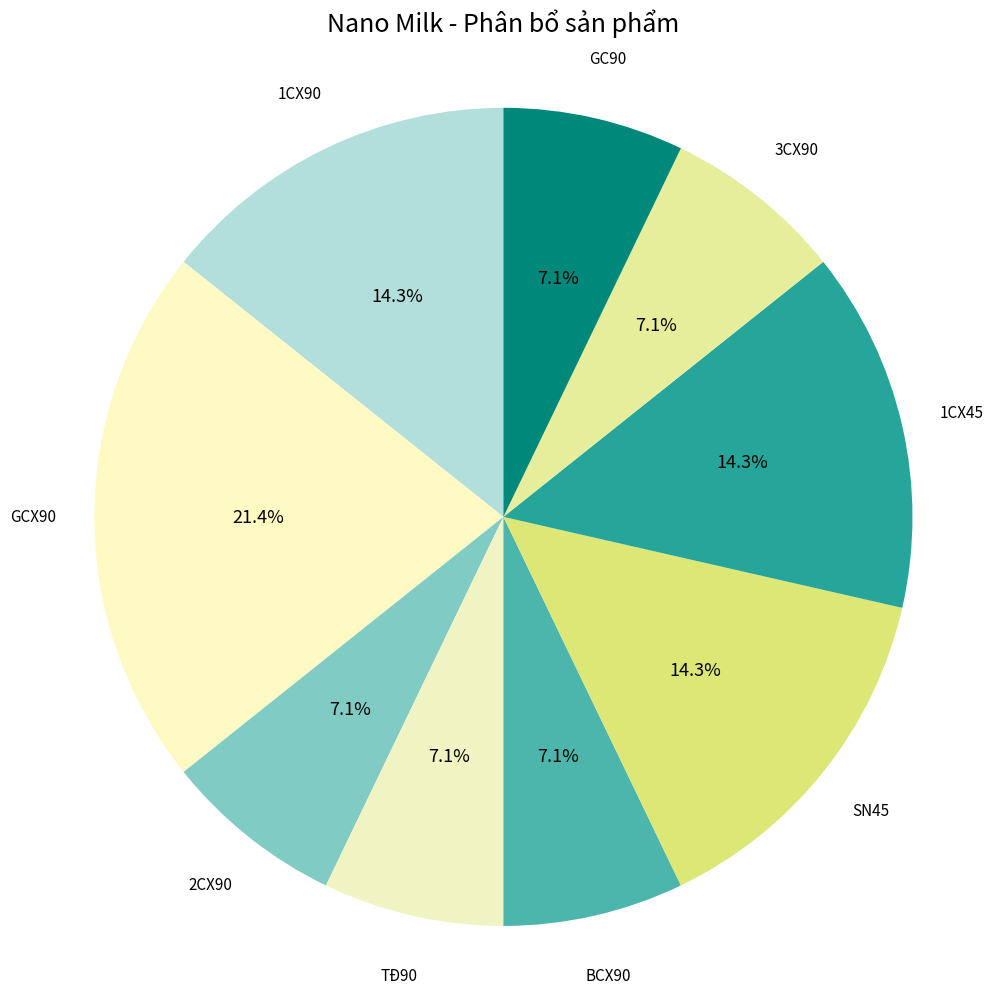

How many segments does this pie chart have?

9